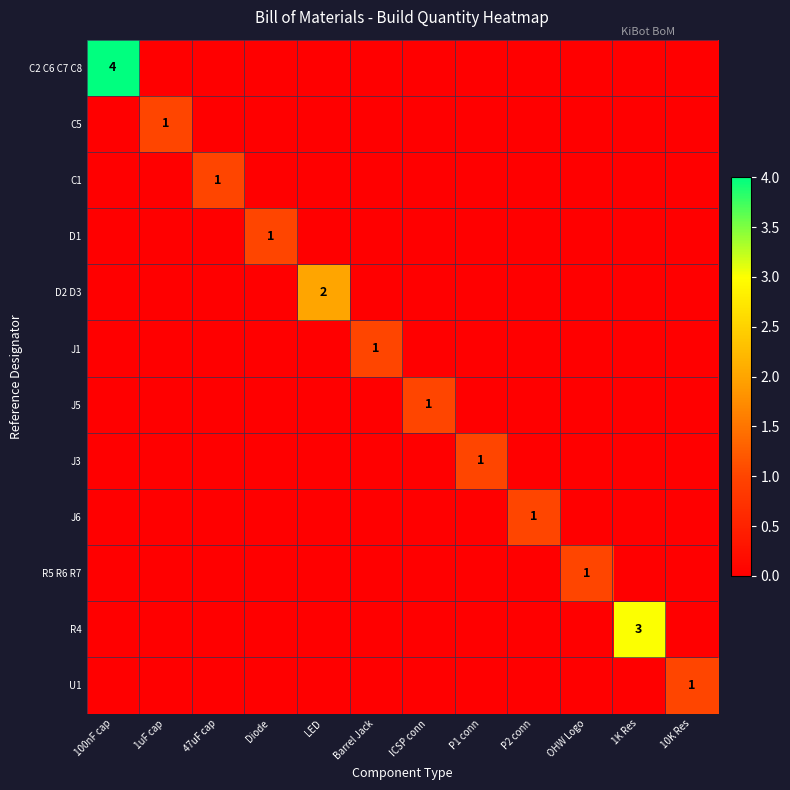

The value of J3 at P1 conn is 2. True or false?

False